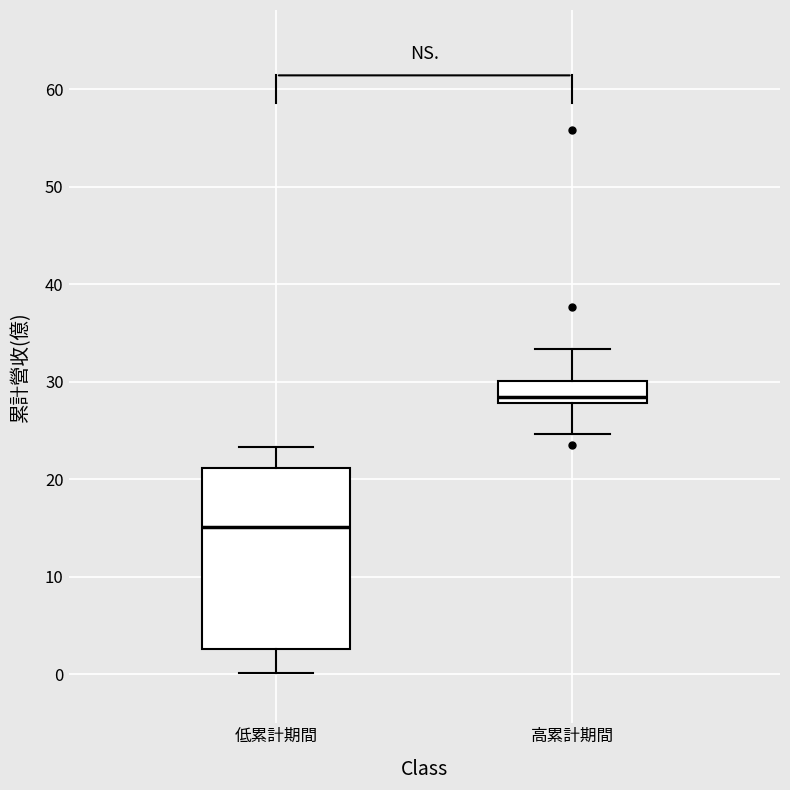

Reading left to right, read every box against the y-axis: the position of its median line, the range the box covers, and the ends of its whiskers. The values are not printed on the chart, so give them approximately, as read against the axis.

低累計期間: median 15, box 3 to 21, whiskers 0 to 23
高累計期間: median 28 (just above the box's lower edge), box 28 to 30, whiskers 25 to 33